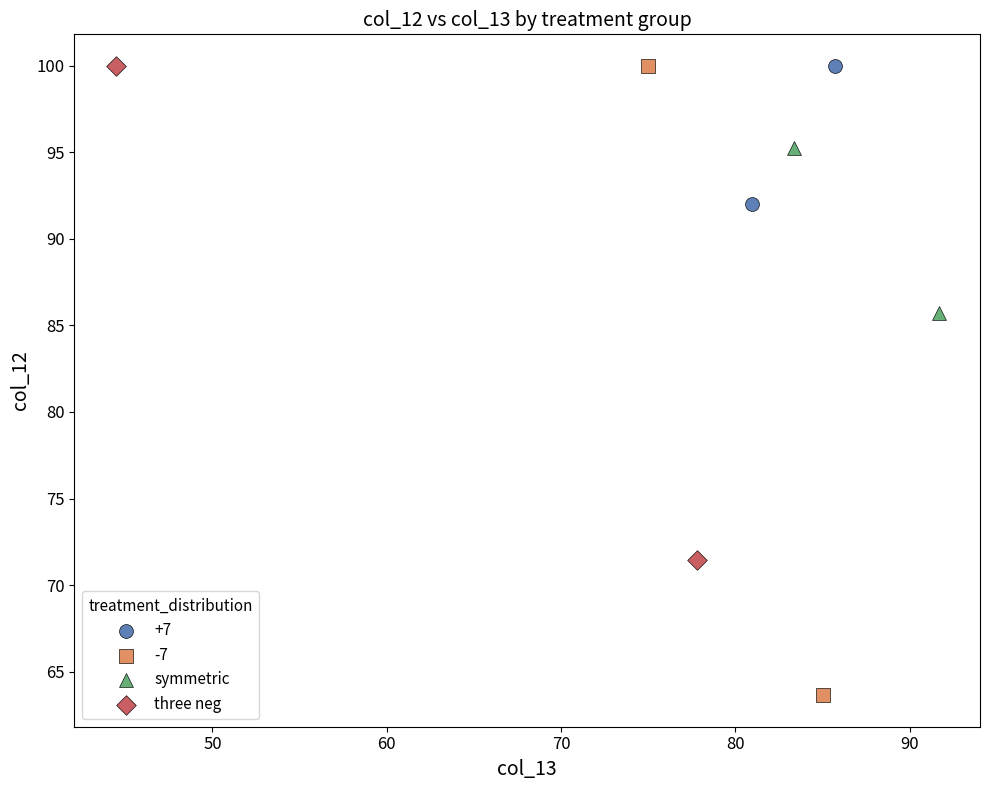

What are all the series names shown in the legend?

+7, -7, symmetric, three neg